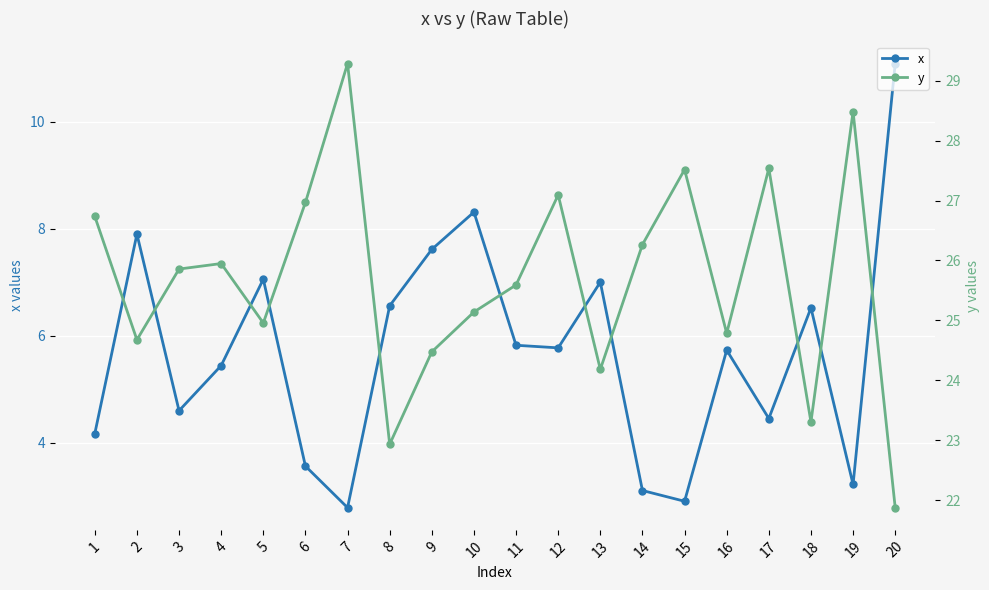

True or false: y and x cross at least once.

False